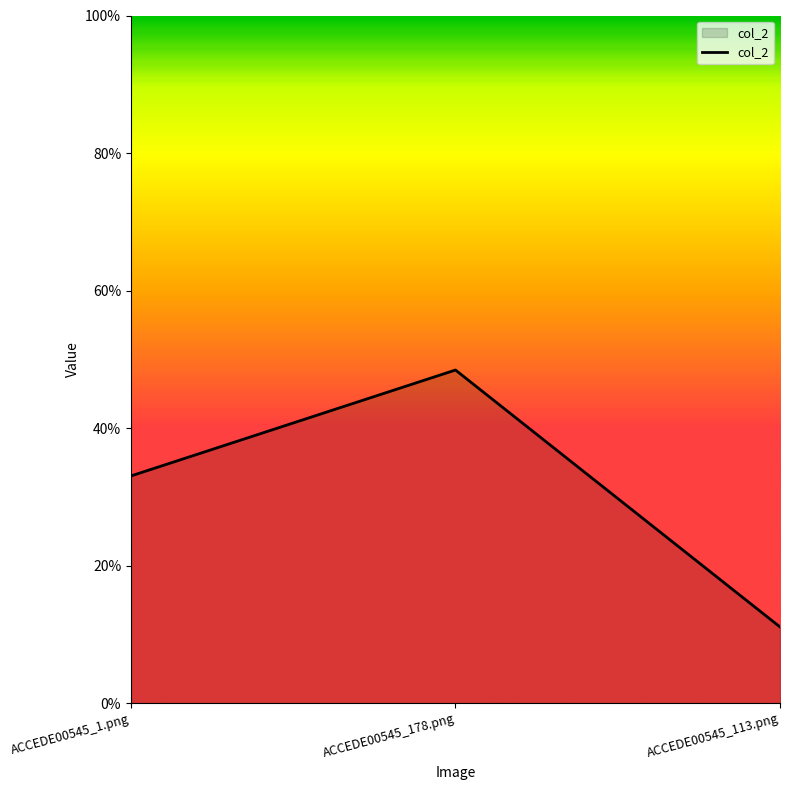

Reading left to right, list all the values displayed in this chart.

0.3	0.5	0.1